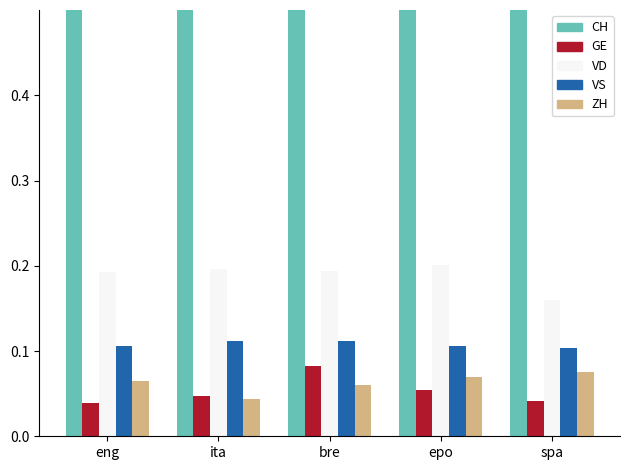

How many bars are there in total?

25